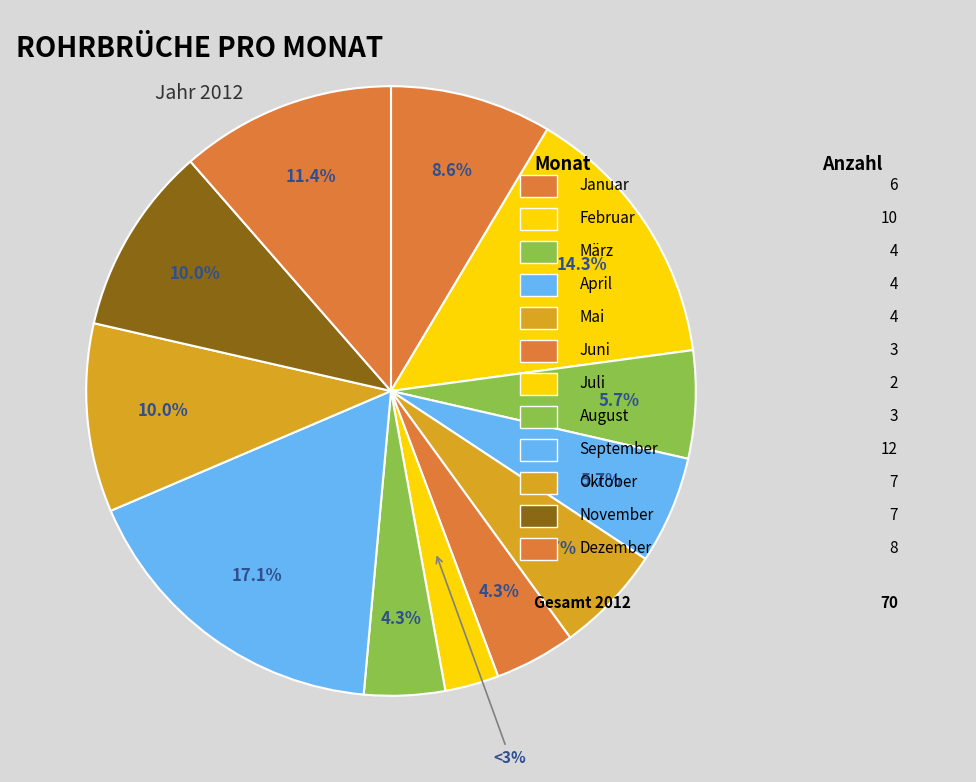

How many segments does this pie chart have?

12